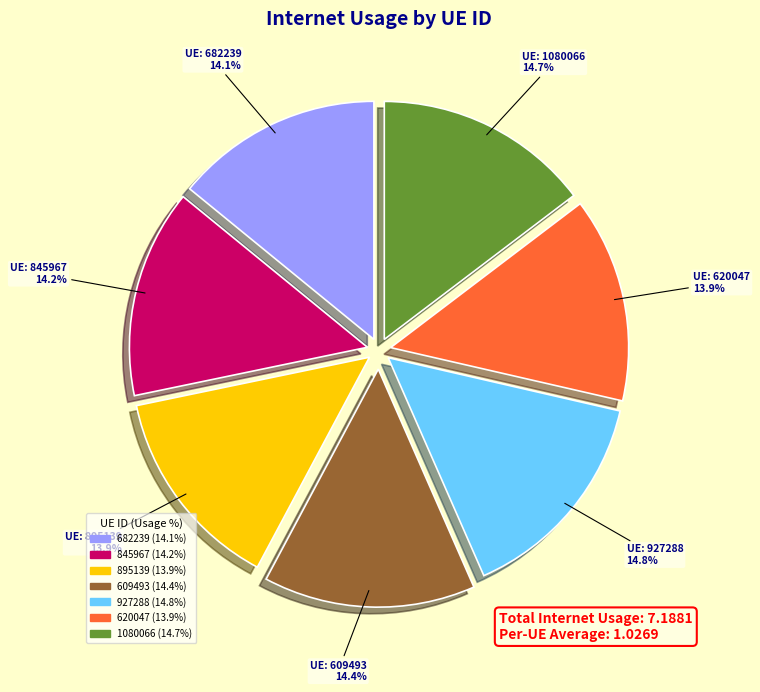

Is the sum of 895139 and 845967 greater than half?

No